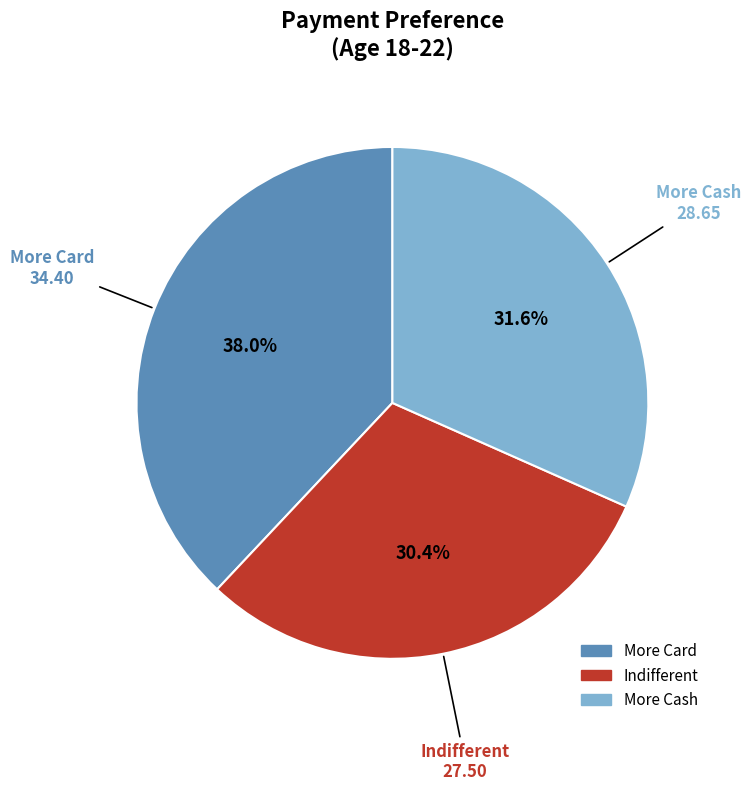

What percentage is the More Cash slice, to the nearest percent?

32%